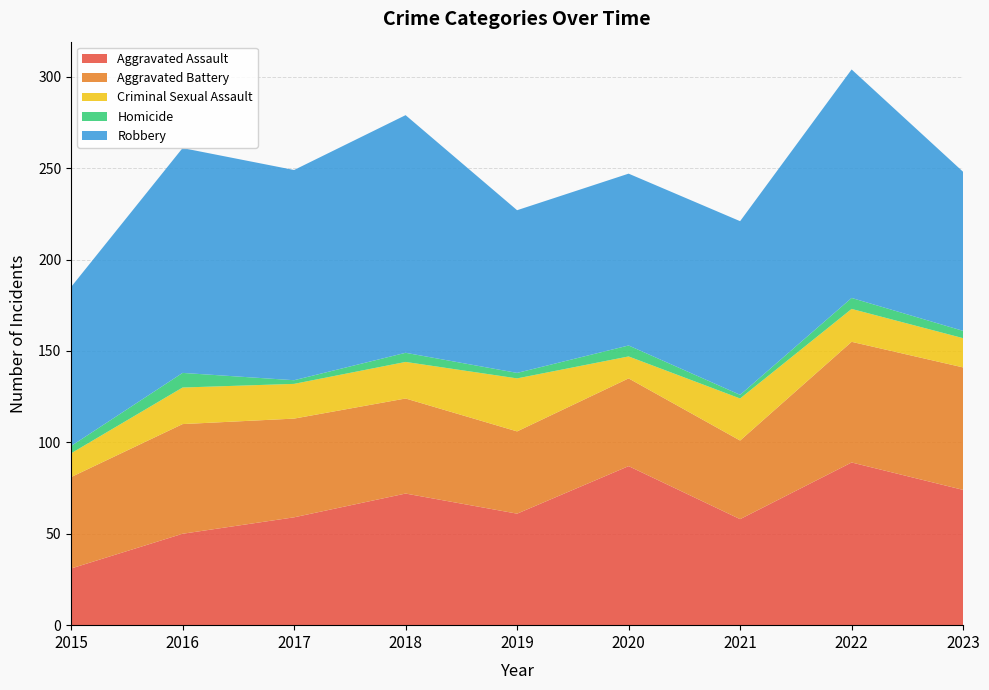

Reading left to right, what are all the values shown in this chart?

Aggravated Assault: 2015=31	2016=50	2017=59	2018=72	2019=61	2020=87	2021=58	2022=89	2023=74
Aggravated Battery: 2015=50	2016=60	2017=54	2018=52	2019=45	2020=48	2021=43	2022=66	2023=67
Criminal Sexual Assault: 2015=13	2016=20	2017=19	2018=20	2019=29	2020=12	2021=23	2022=18	2023=16
Homicide: 2015=4	2016=8	2017=2	2018=5	2019=3	2020=6	2021=2	2022=6	2023=4
Robbery: 2015=87	2016=123	2017=115	2018=130	2019=89	2020=94	2021=95	2022=125	2023=87